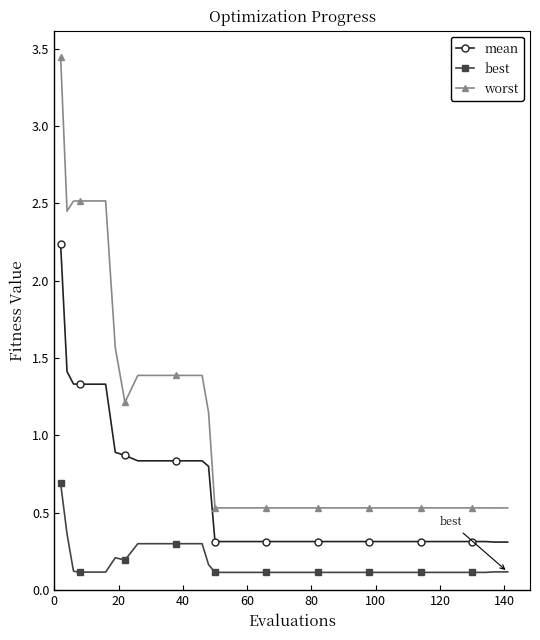

What is the sum of all worst values?

43.5